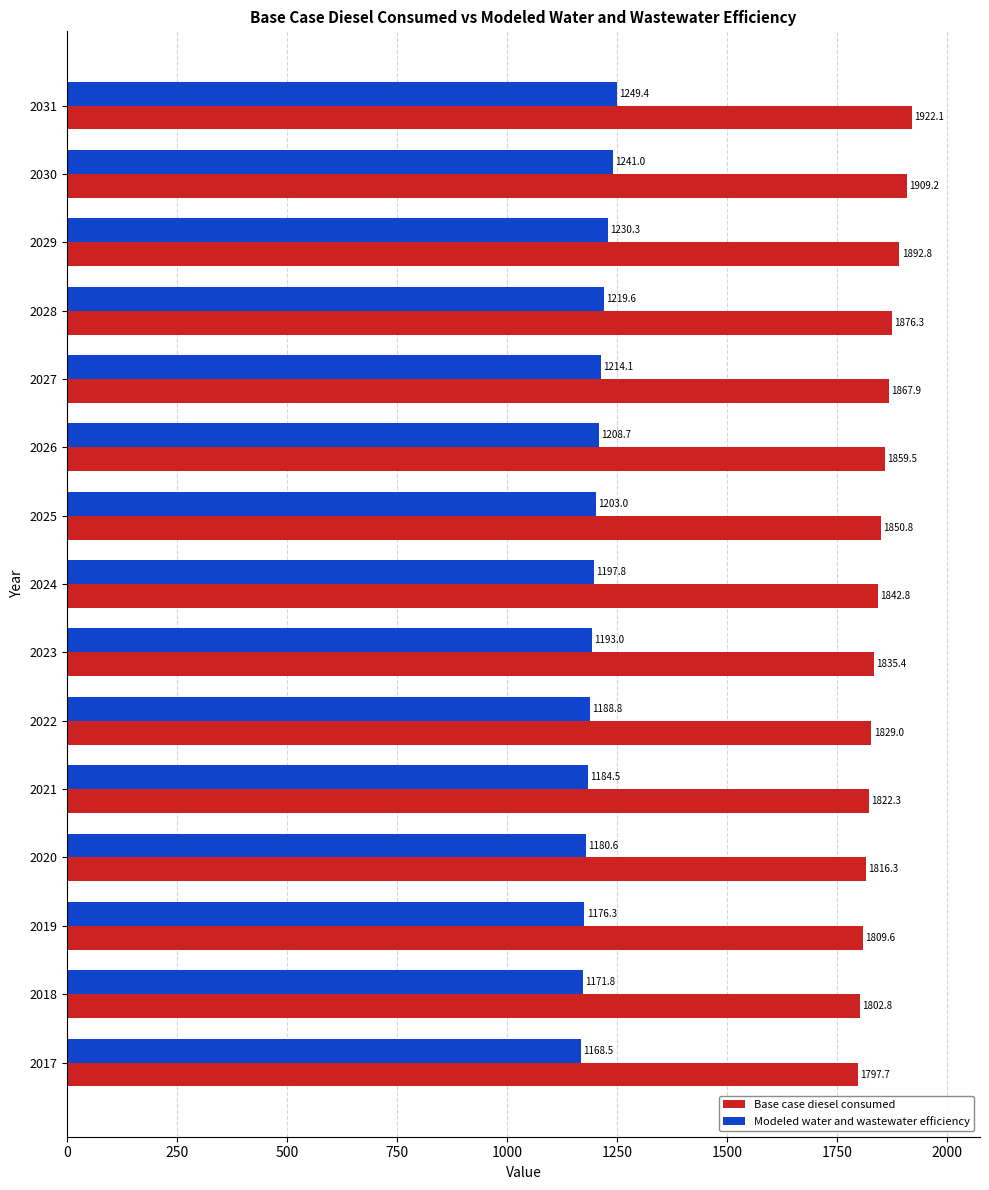

Is the value of Base case diesel consumed at 2027 greater than the value of Modeled water and wastewater efficiency at 2023?

Yes